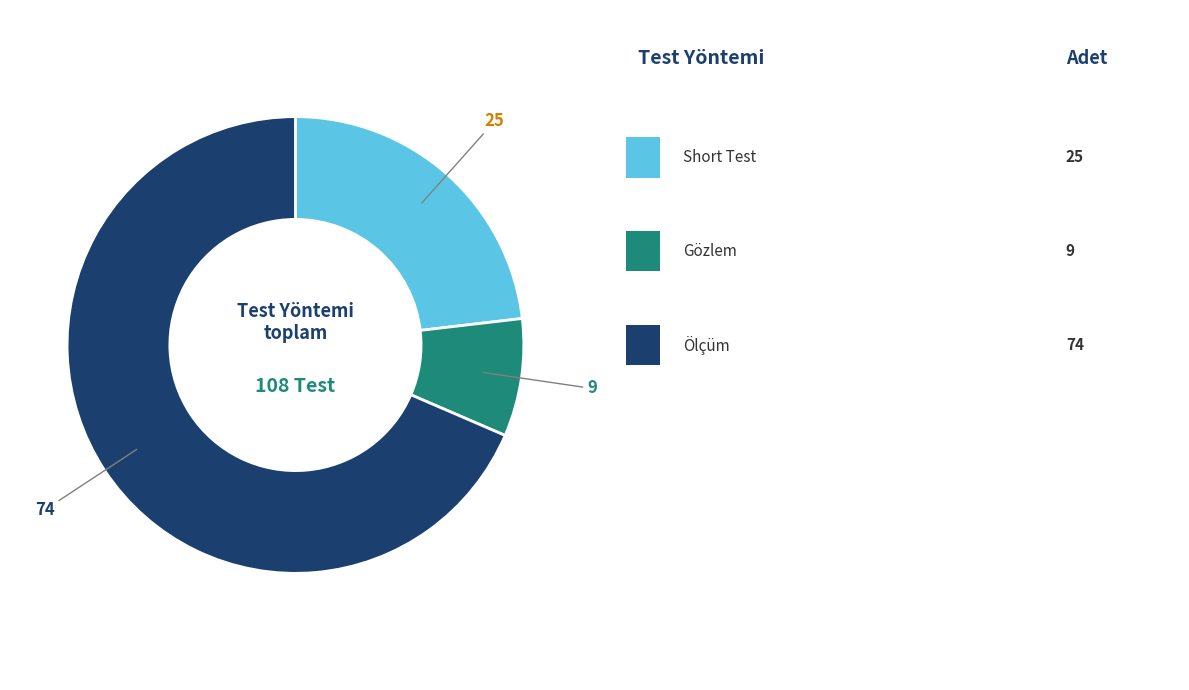

How many slices are in this pie chart?

3